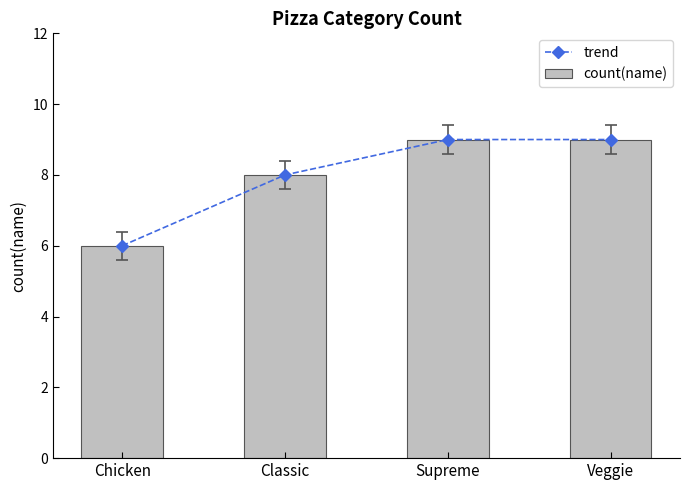

At which label is trend closest to 7?

Chicken